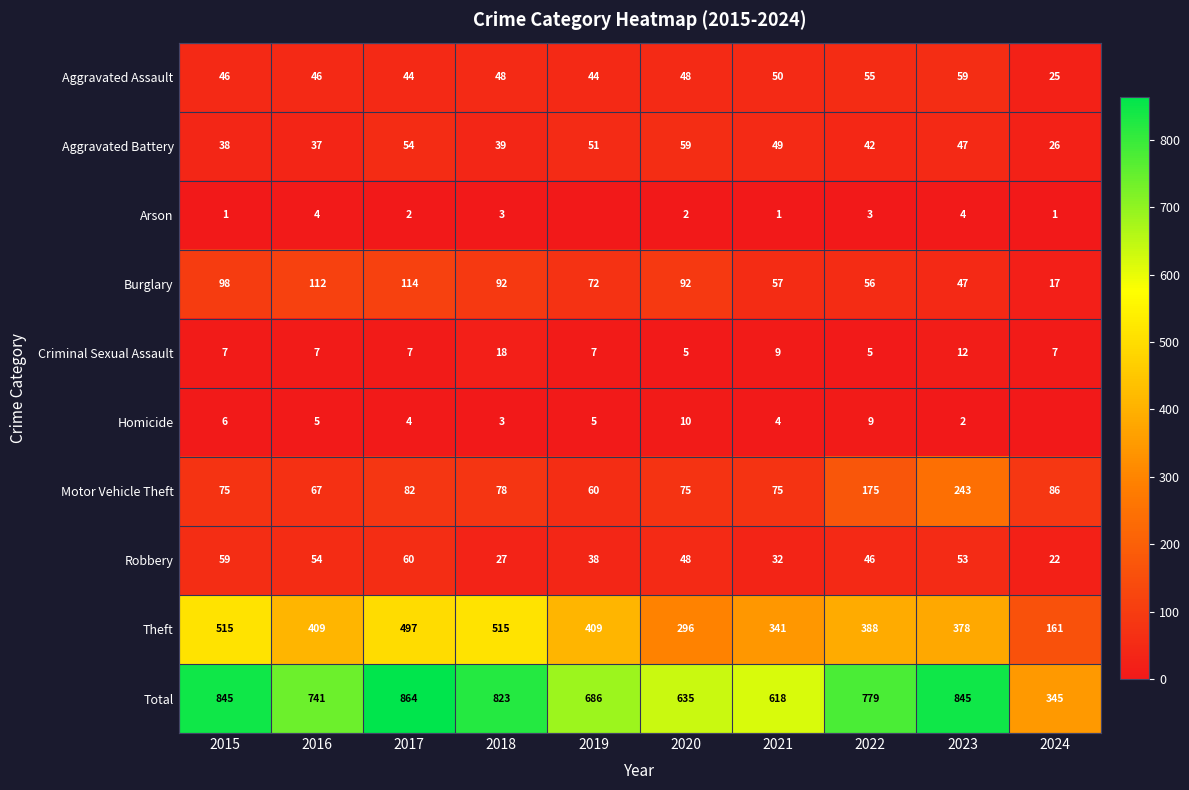

Where does the Aggravated Battery series first go above 47?

2017